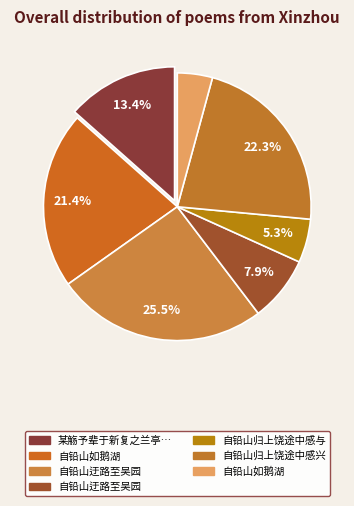

Is it true that 自铅山迂路至吴园 is 34% of the pie?

False